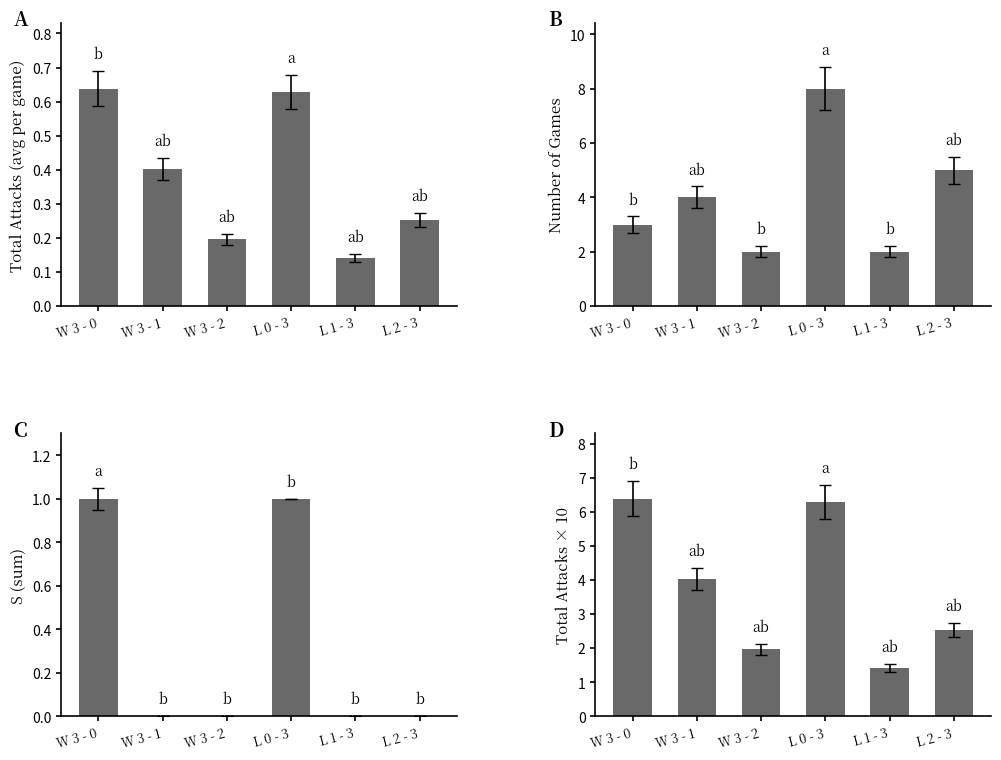

What is the label of the 3rd bar from the left?

W 3 - 2